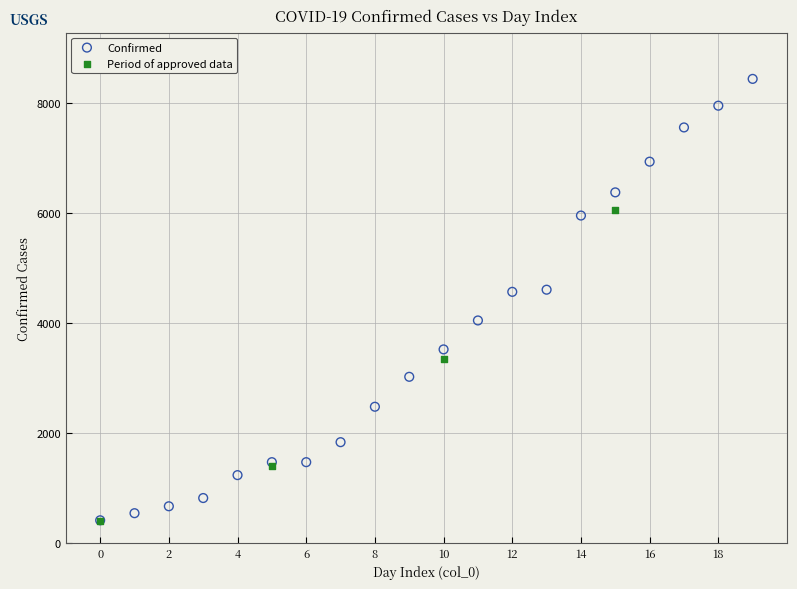

Which series contains the highest Y value?

Confirmed